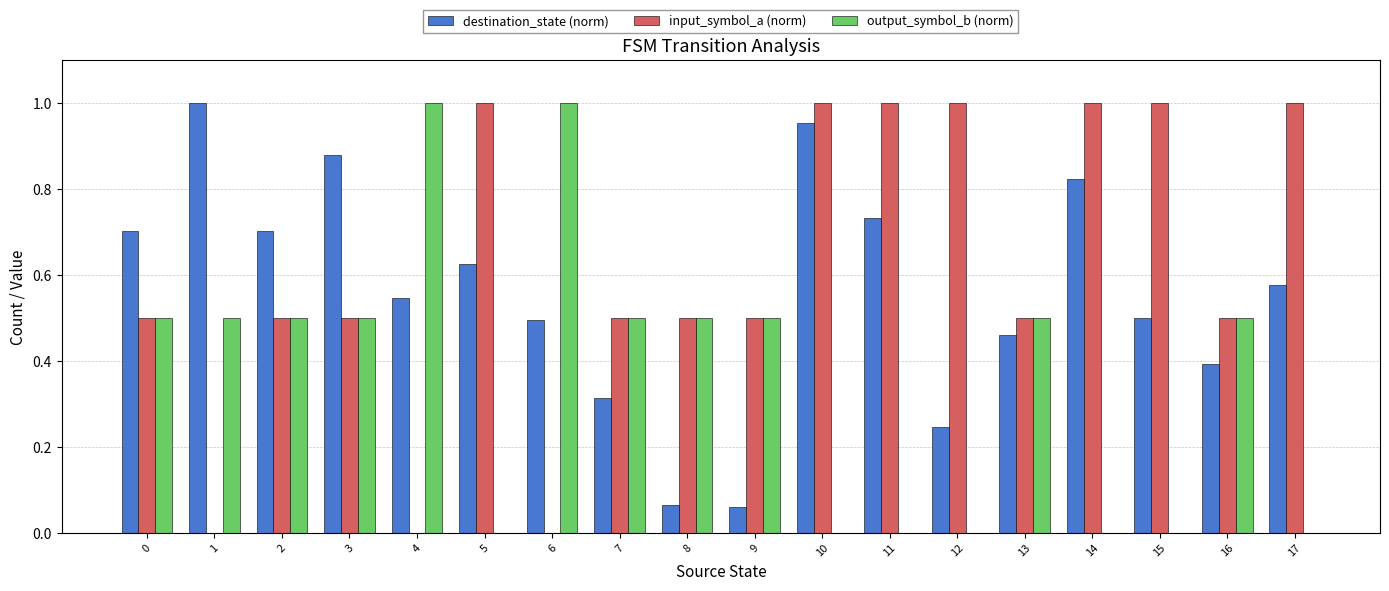

At which category is the sum across all series the highest?

10